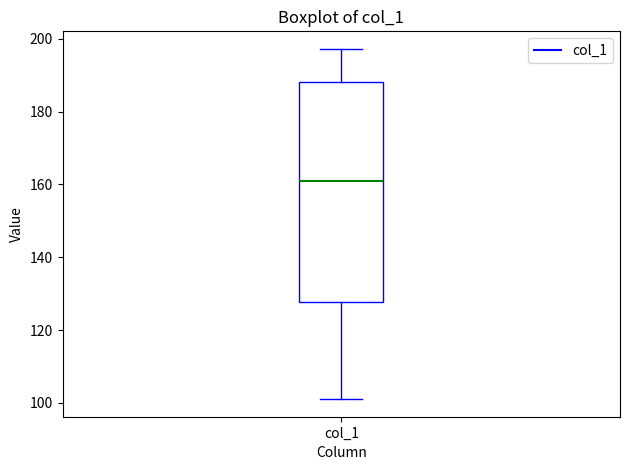

Where does the median line of the box for col_1 sit on the y-axis? The values are not printed on the chart, so give them approximately, as read against the axis.

160